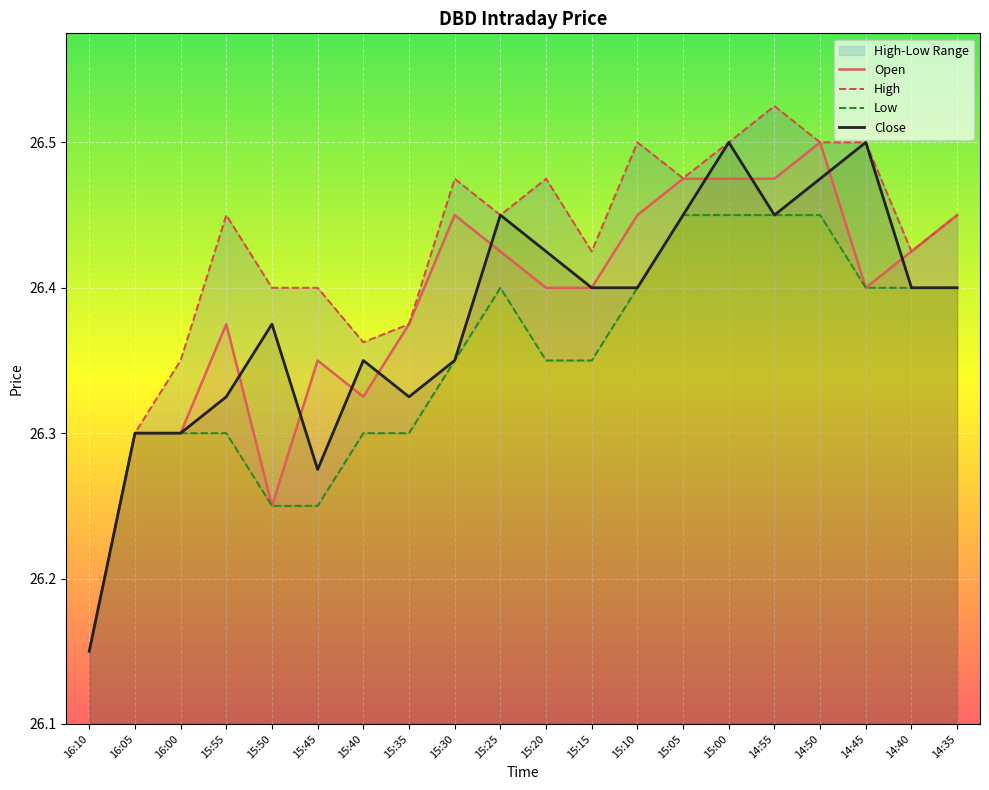

What is the difference between the Low values at 14:40 and 15:45?

0.1